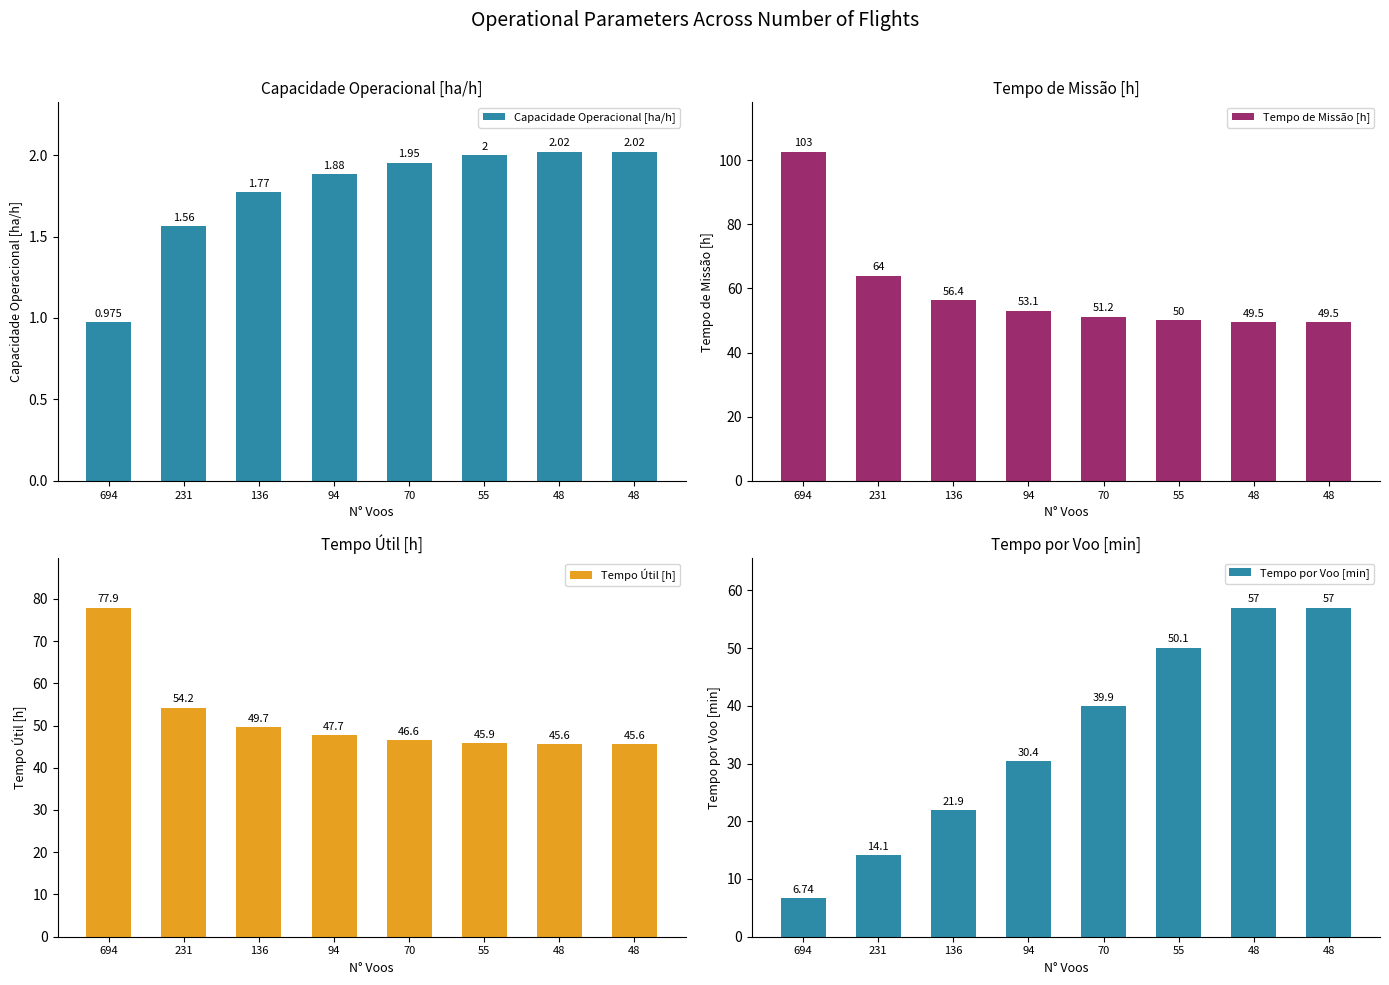

At which label does Tempo Útil [h] first exceed 47?

694